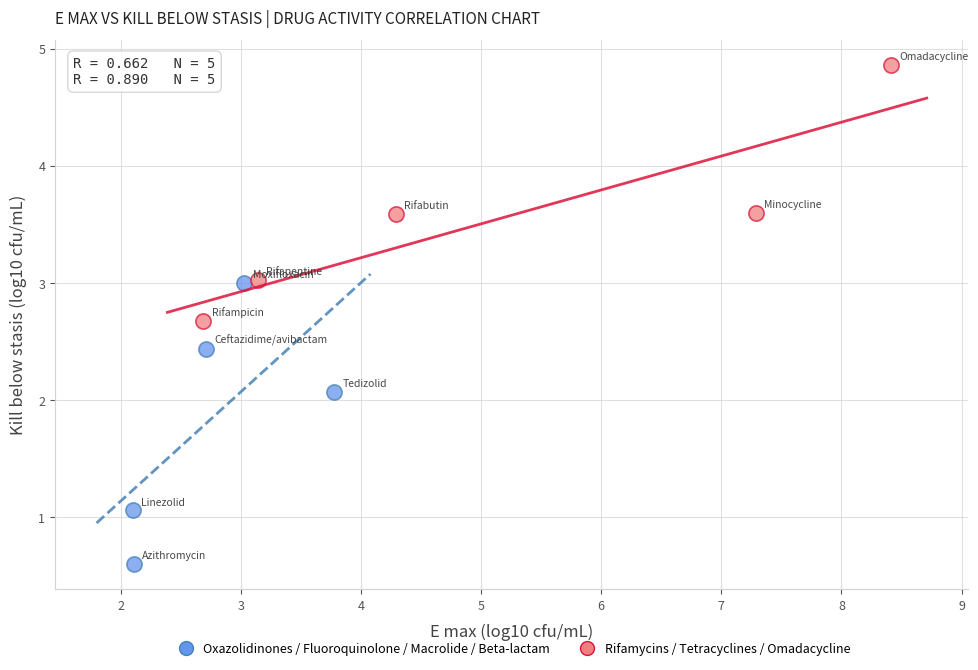

Which series reaches the minimum Y coordinate?

Oxazolidinones / Fluoroquinolone / Macrolide / Beta-lactam